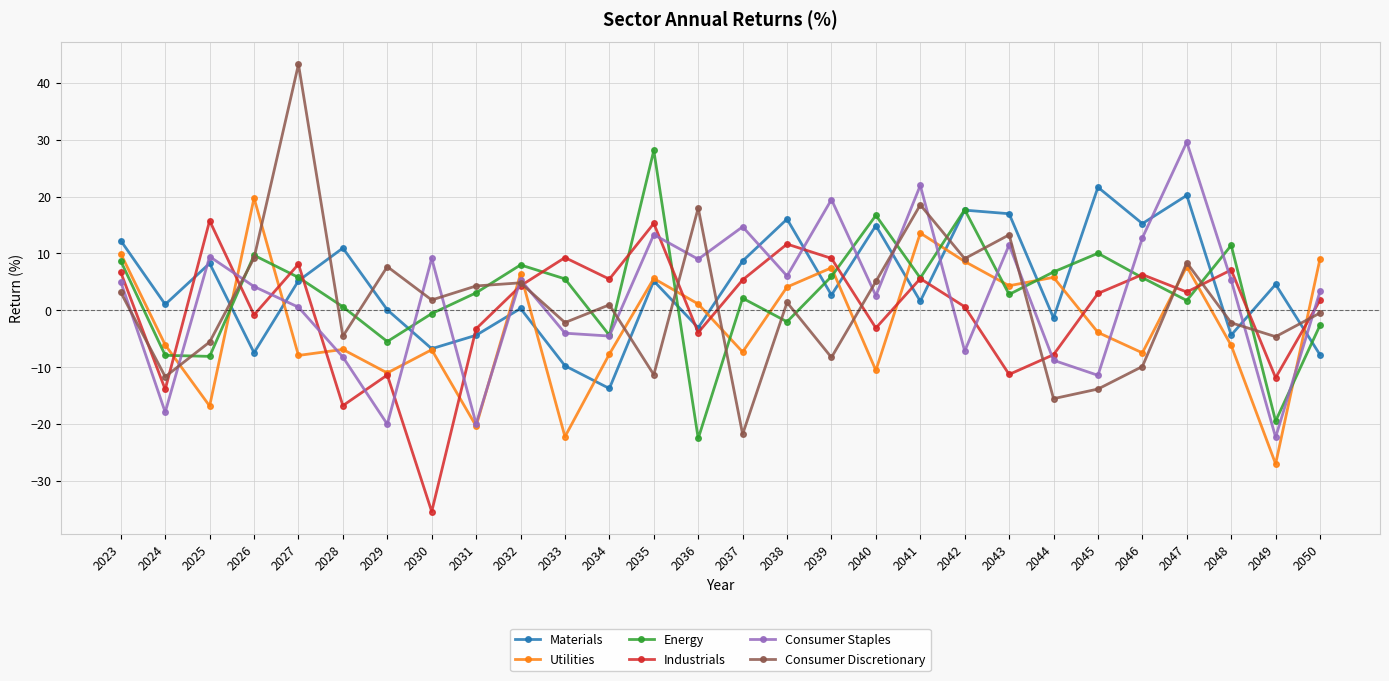

Rank the series at 2038 from highest to lowest value.

Materials, Industrials, Consumer Staples, Utilities, Consumer Discretionary, Energy